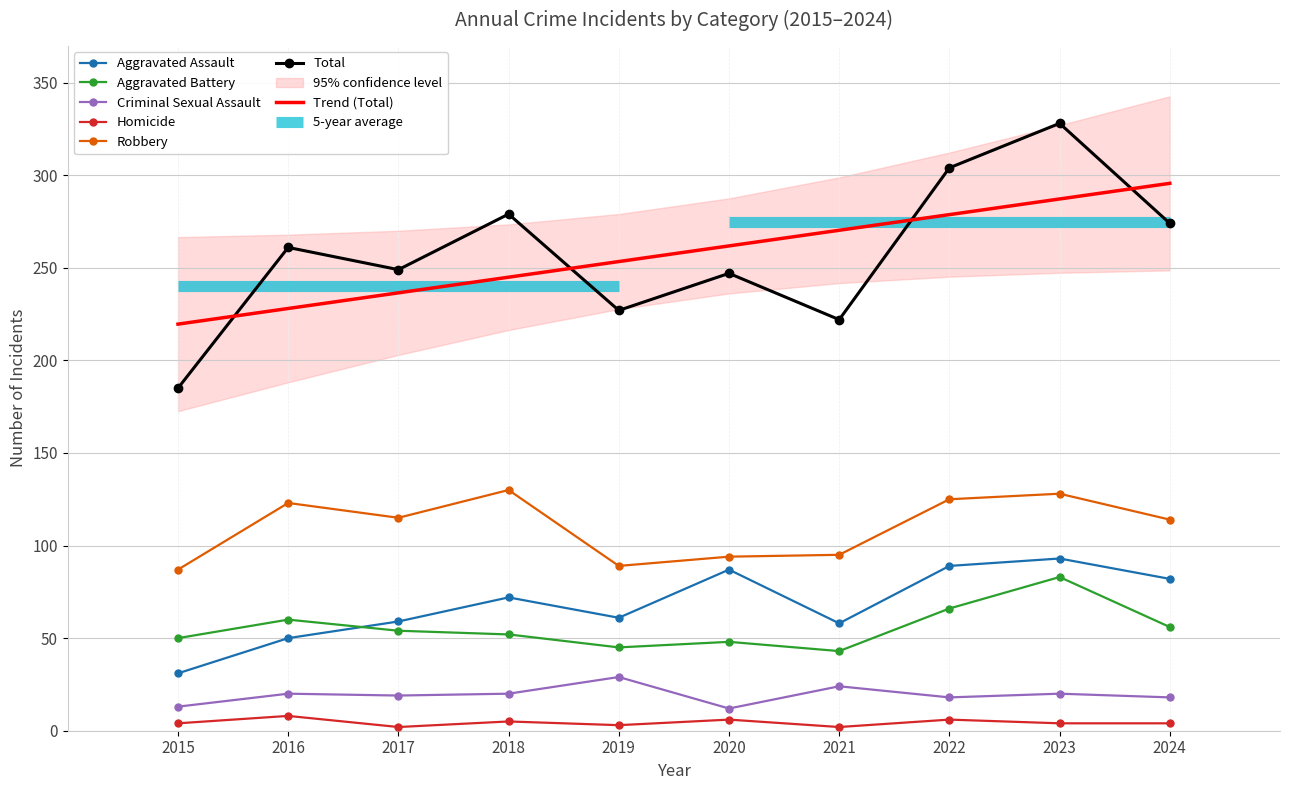

True or false: Homicide and Aggravated Battery cross at least once.

False